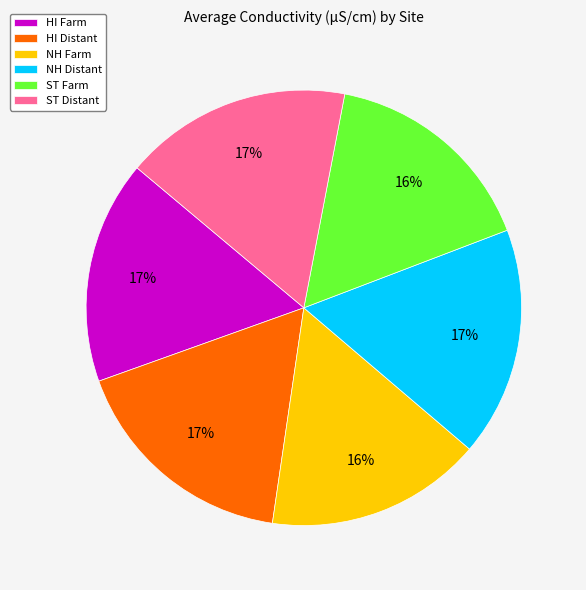

Approximately how many times larger is the value at NH Distant compared to ST Farm?

1.1